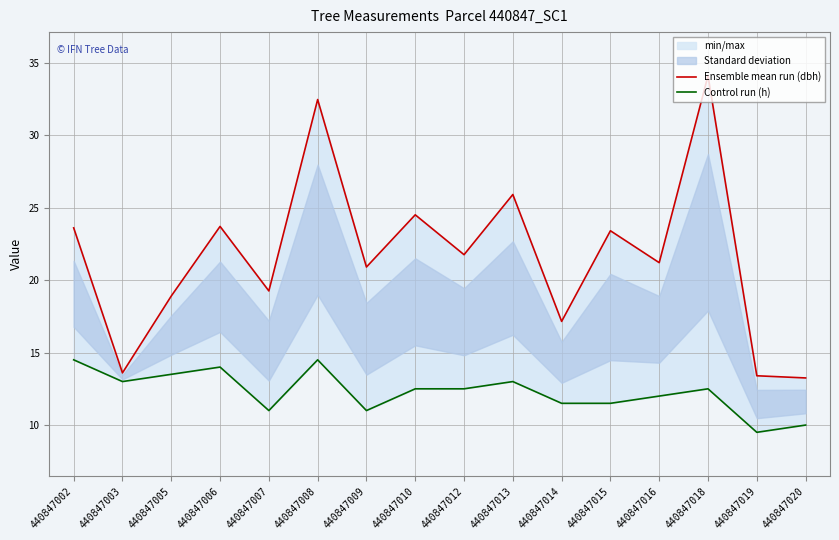

True or false: Control run (h) and Ensemble mean run (dbh) intersect in this chart.

False